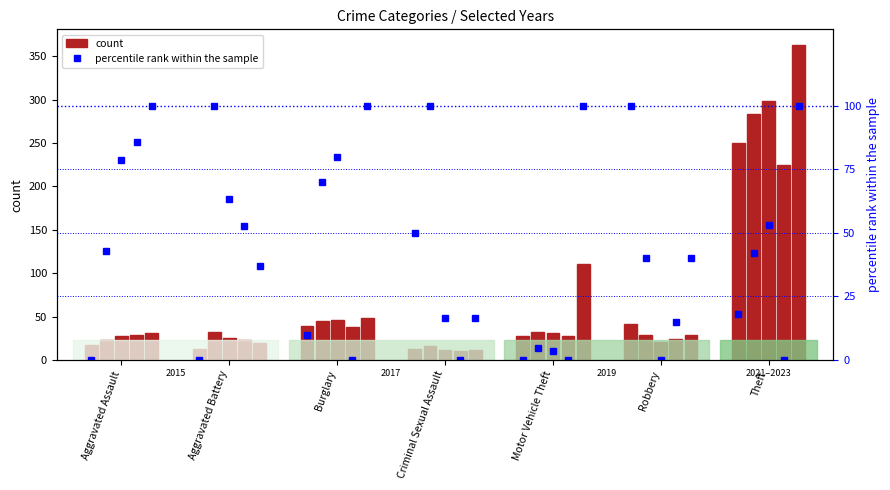

At which label does 2021 first exceed 28?

Aggravated Assault